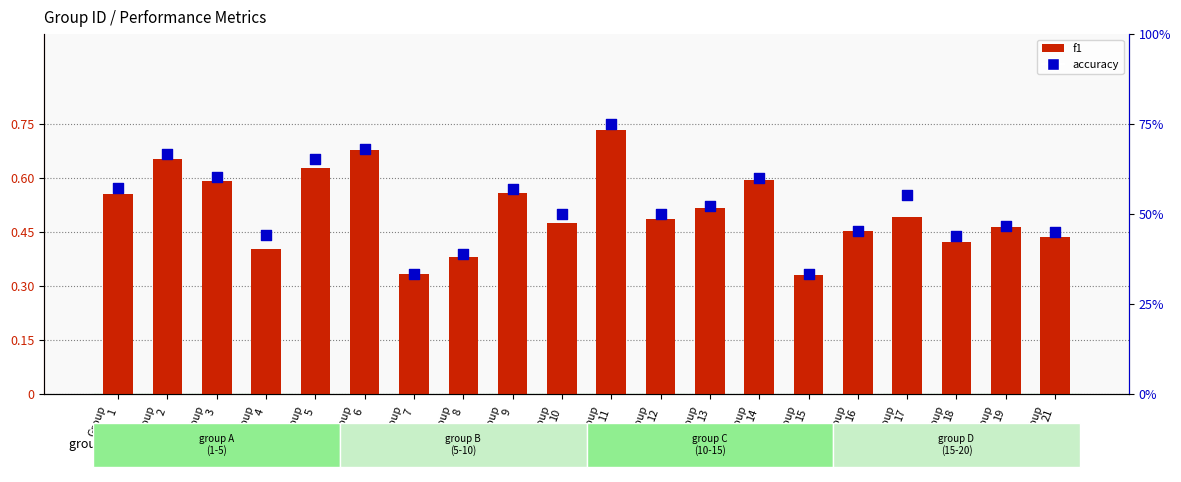

Which series contains the highest Y value?

accuracy